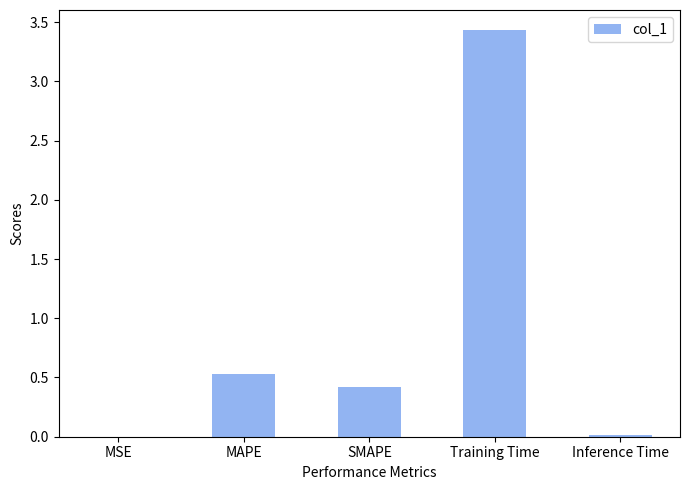

Which category has the highest value across all series?

Training Time